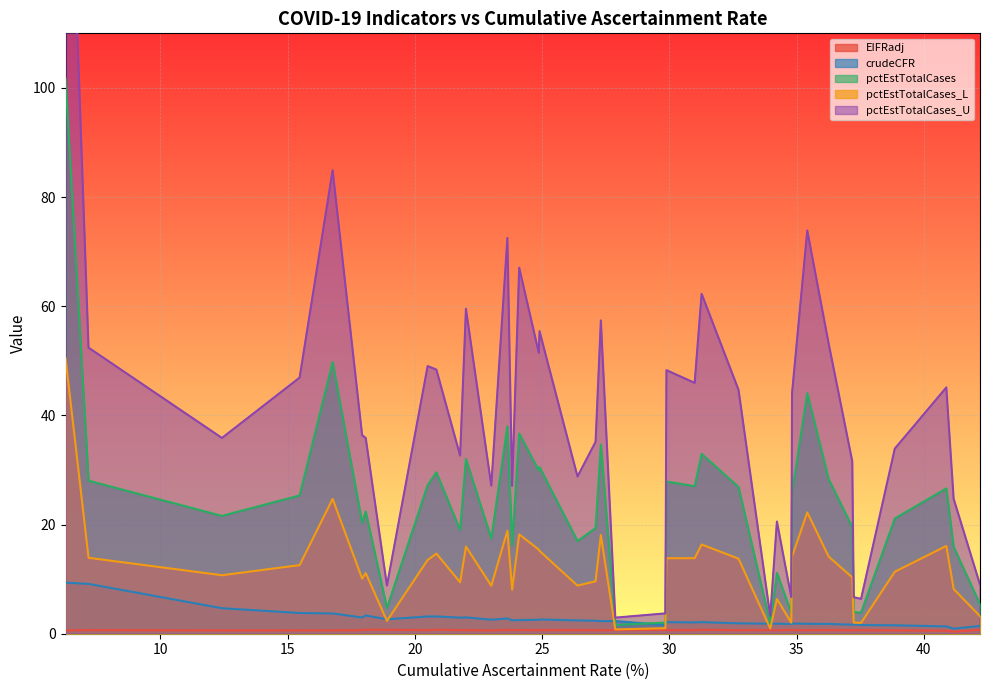

What is the highest value of the crudeCFR series?

9.3